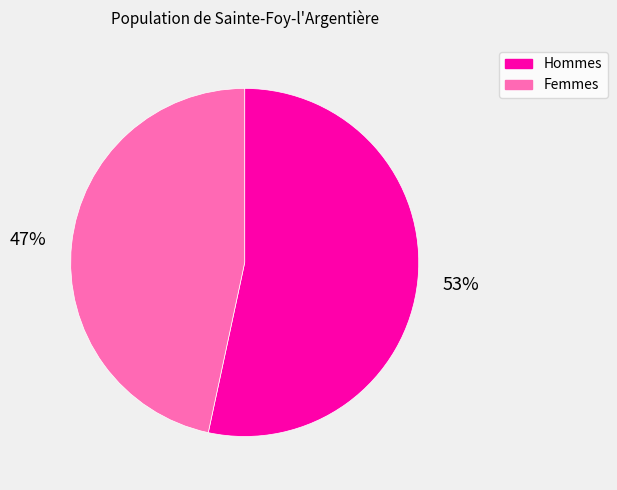

How many segments does this pie chart have?

2